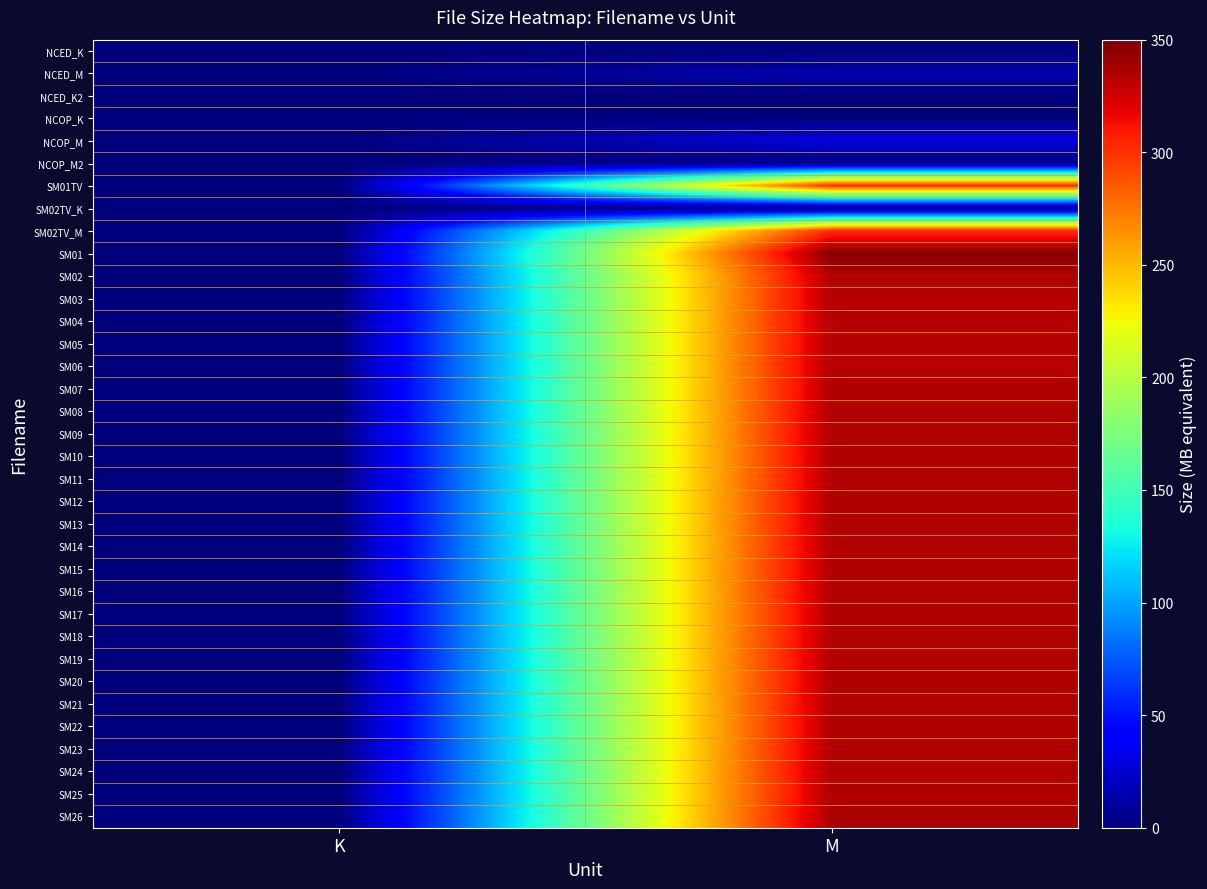

Which has a higher value, M or K?

K